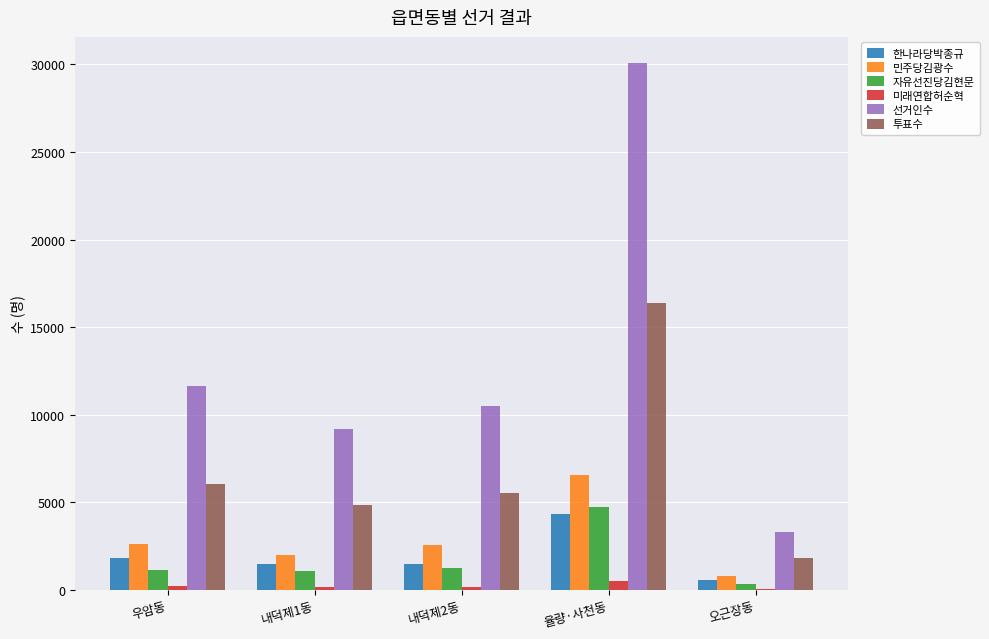

The 선거인수 series shows 11817 at 율량·사천동. True or false?

False